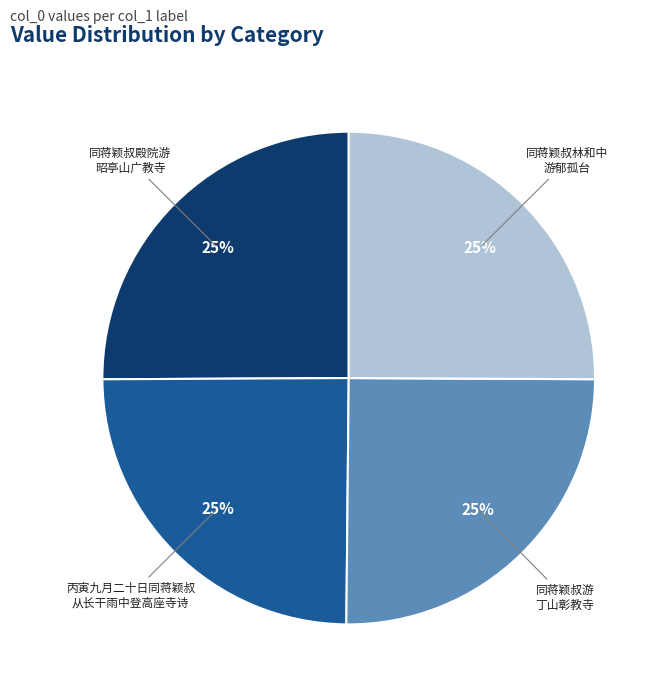

Is there any slice that represents more than half of the pie?

No